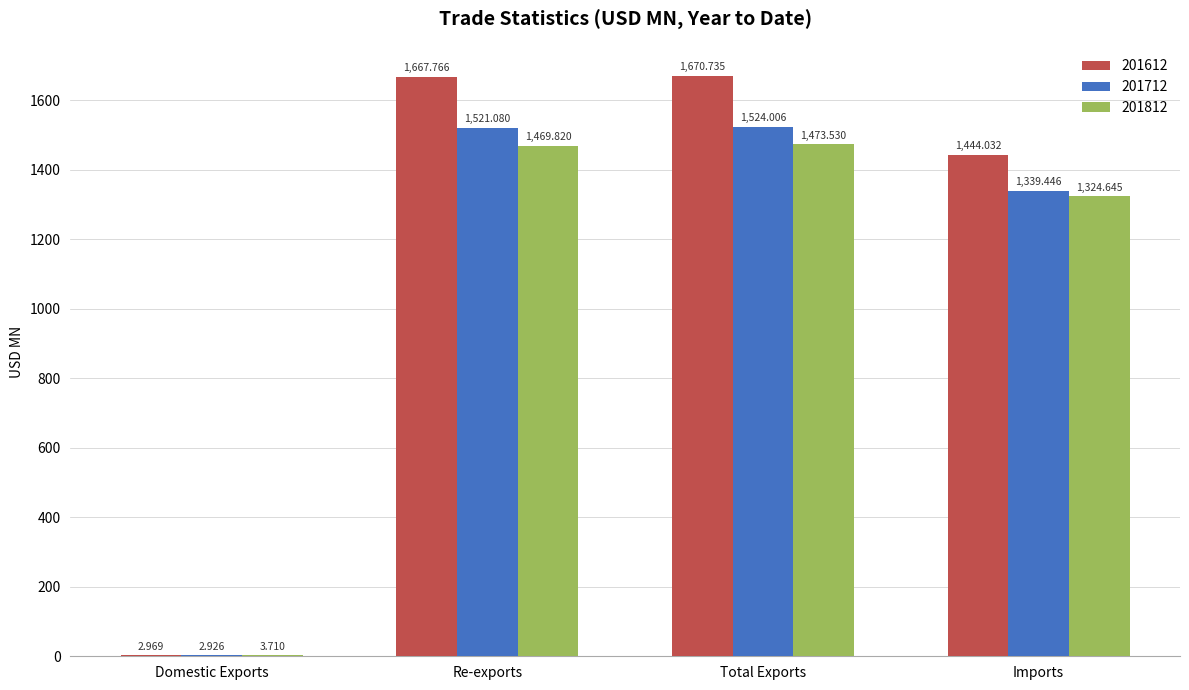

What is the maximum value shown in the chart?

1670.7